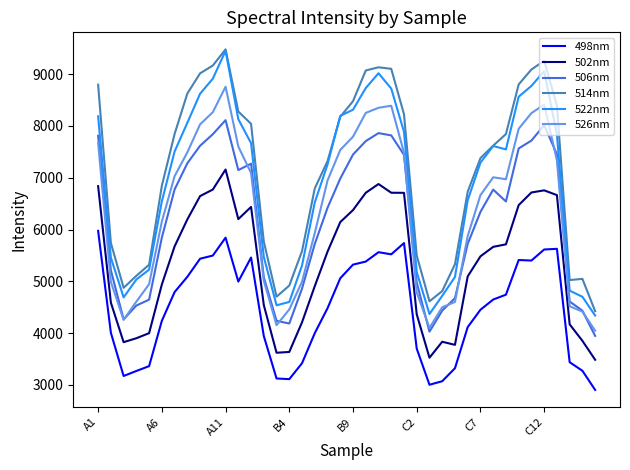

True or false: 514nm and 498nm cross at least once.

False